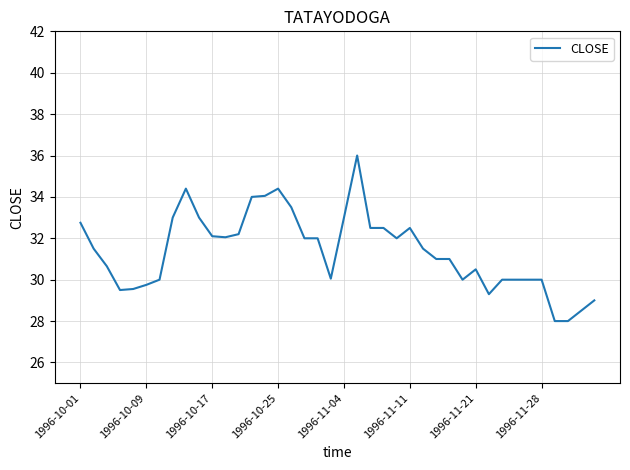

What is the maximum value shown in the chart?

36.0